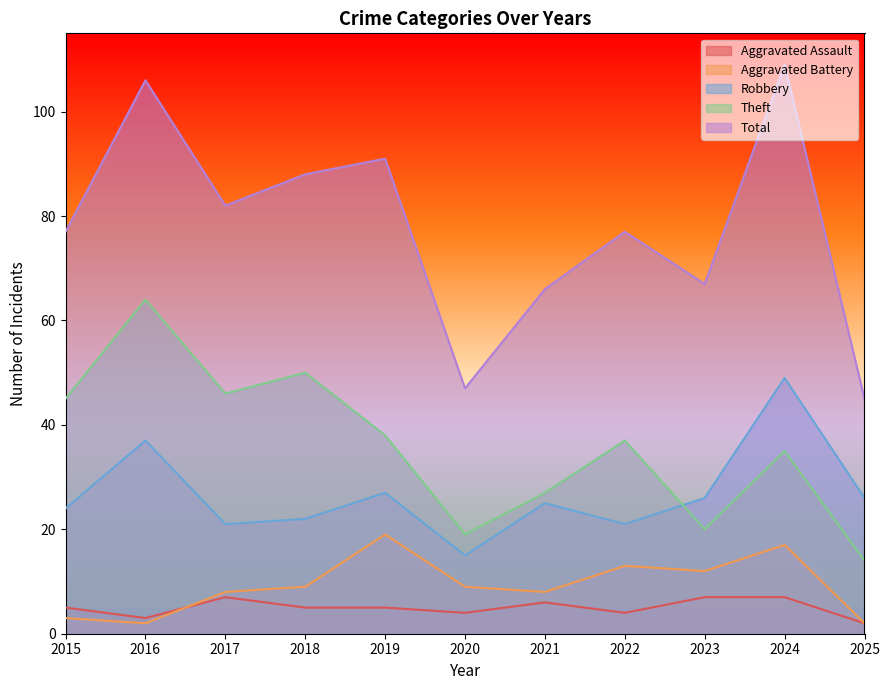

Rank the categories by Theft value from highest to lowest.

2016, 2018, 2017, 2015, 2019, 2022, 2024, 2021, 2023, 2020, 2025